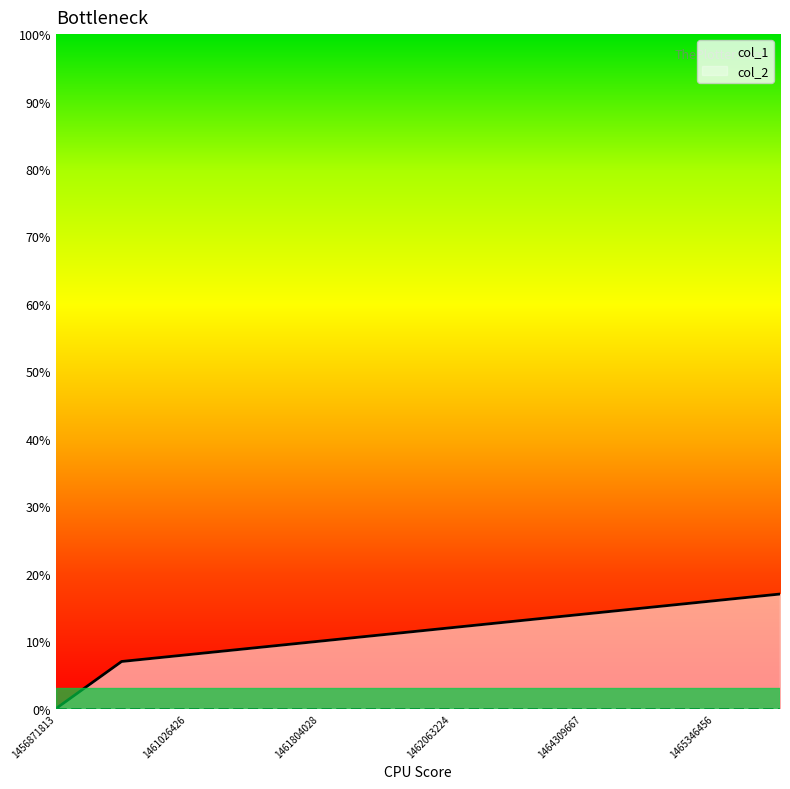

How many positive values are there?

11